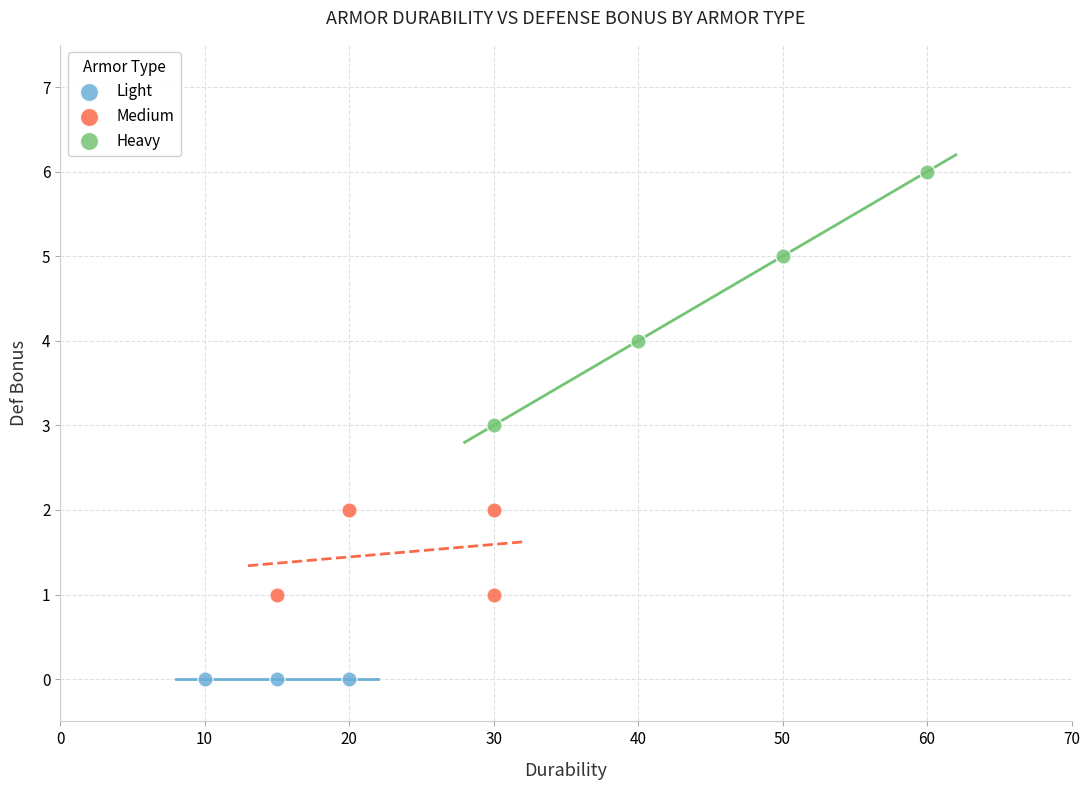

Which series contains the highest Y value?

Heavy